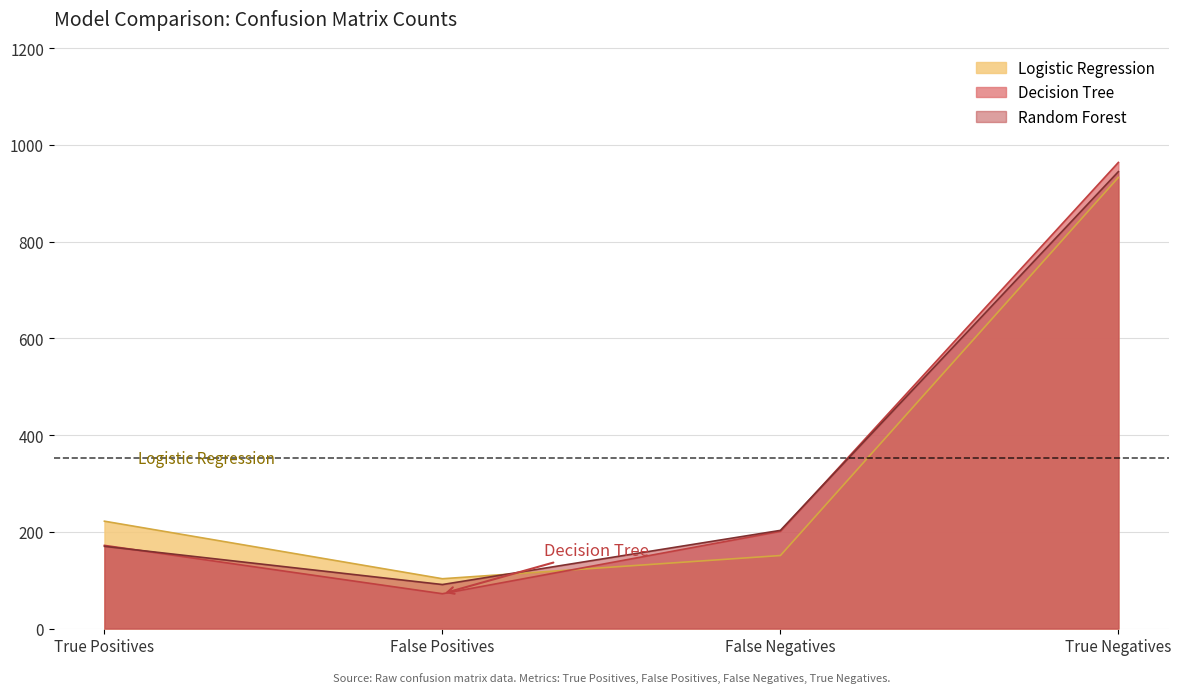

What is the value of the Decision Tree point at the 1st from the left?

172